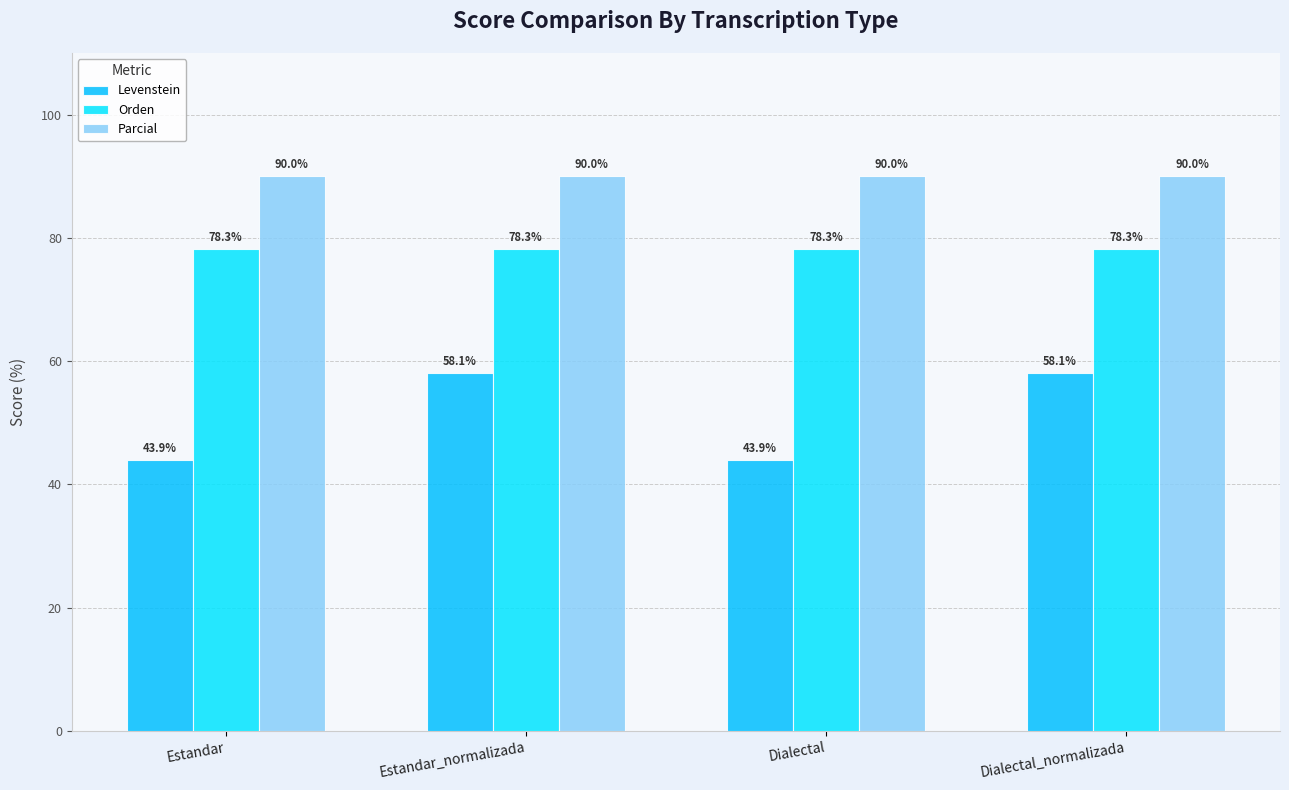

How many series are shown in this chart?

3